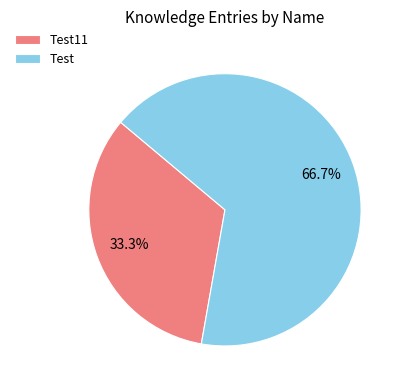

Between Test11 and Test, which is larger?

Test